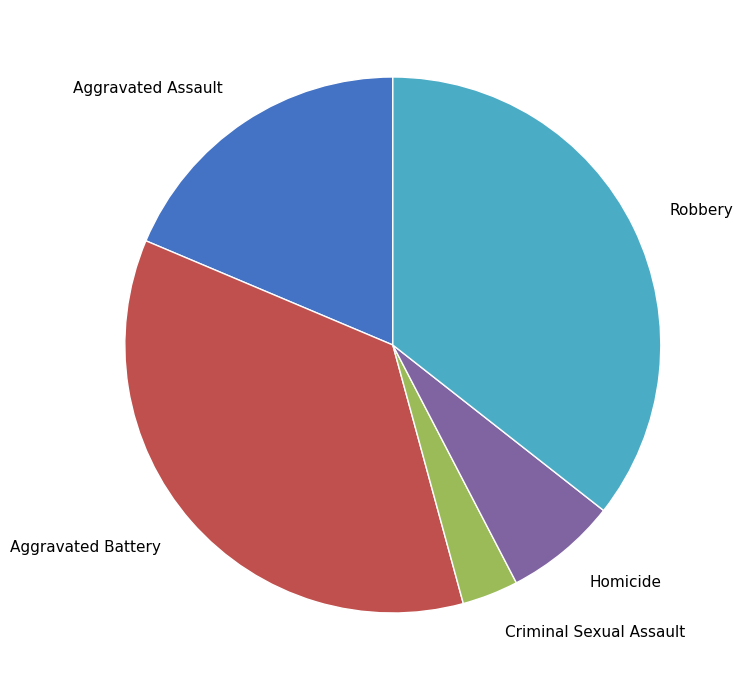

Is it true that Aggravated Assault is 33% of the pie?

False